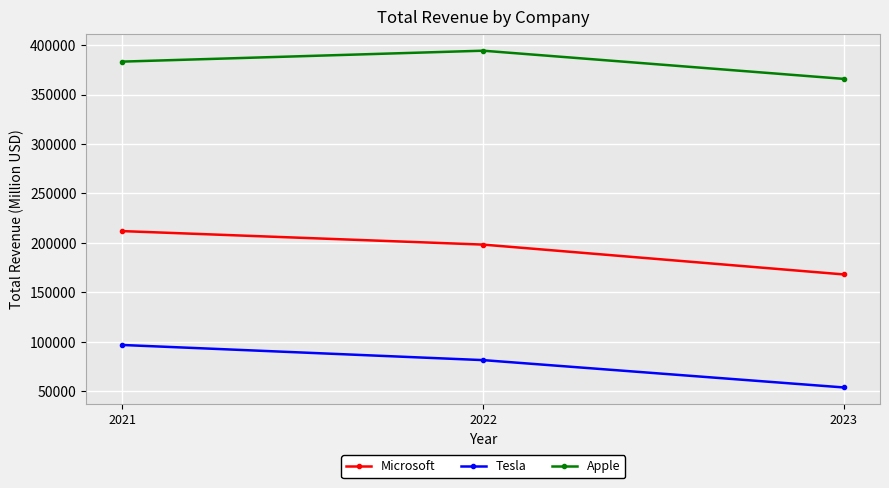

What is the maximum value for Tesla?

96773